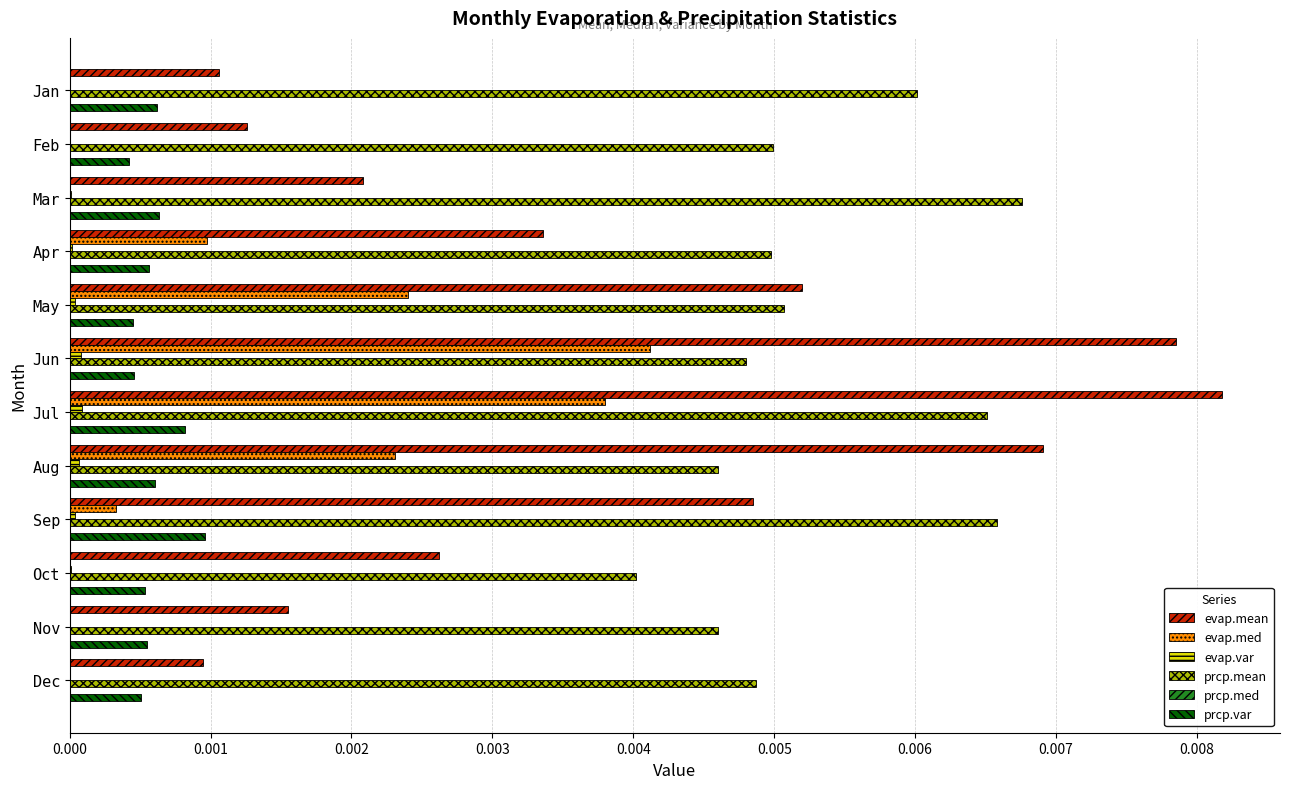

At which category does the chart reach its peak across all series?

Jul